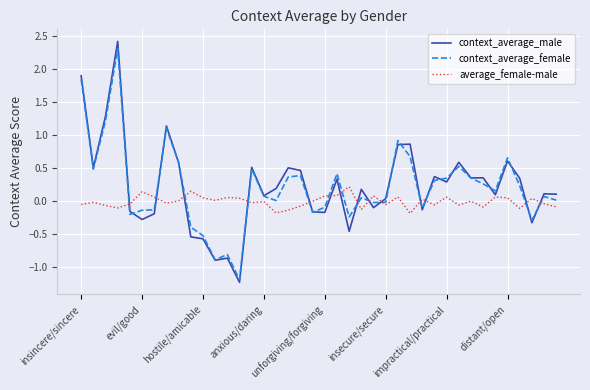

Which series has the largest range (max minus min)?

context_average_male